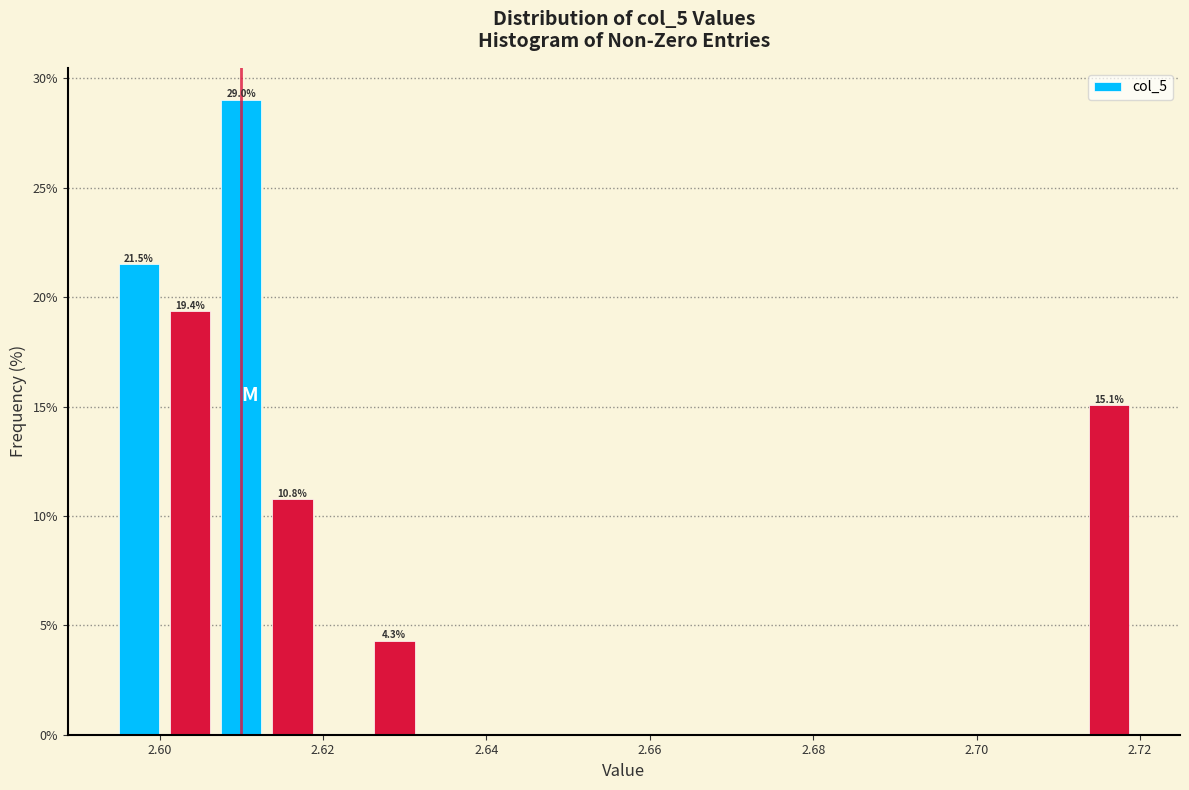

Around what value on the x-axis is the tallest bar? Give the approximate position of its centre, as read against the axis.

2.610